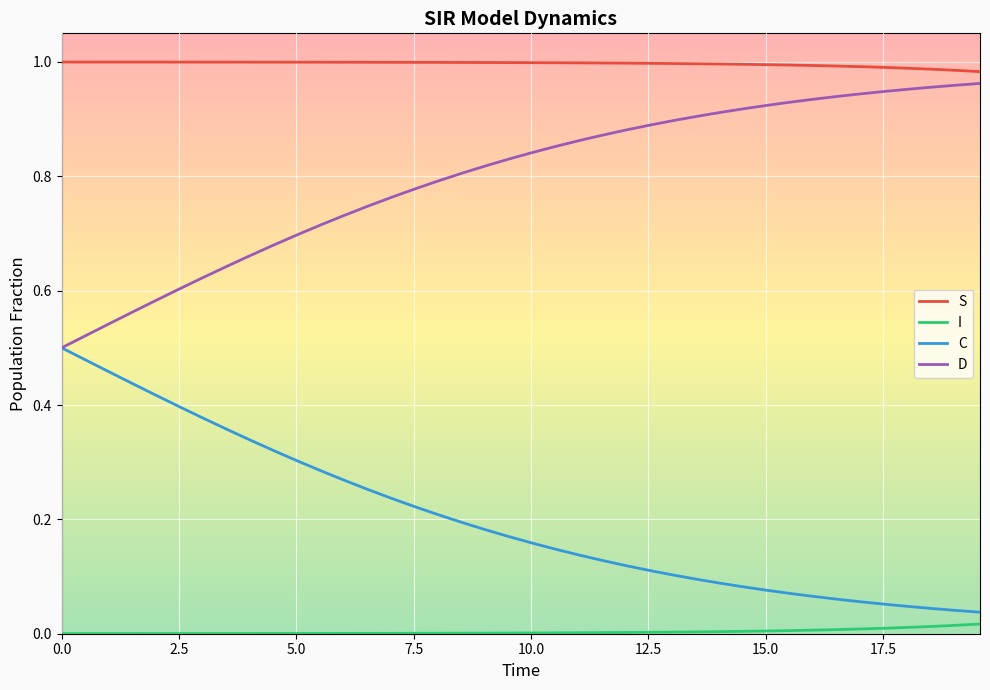

Which series has the largest total across all categories?

S